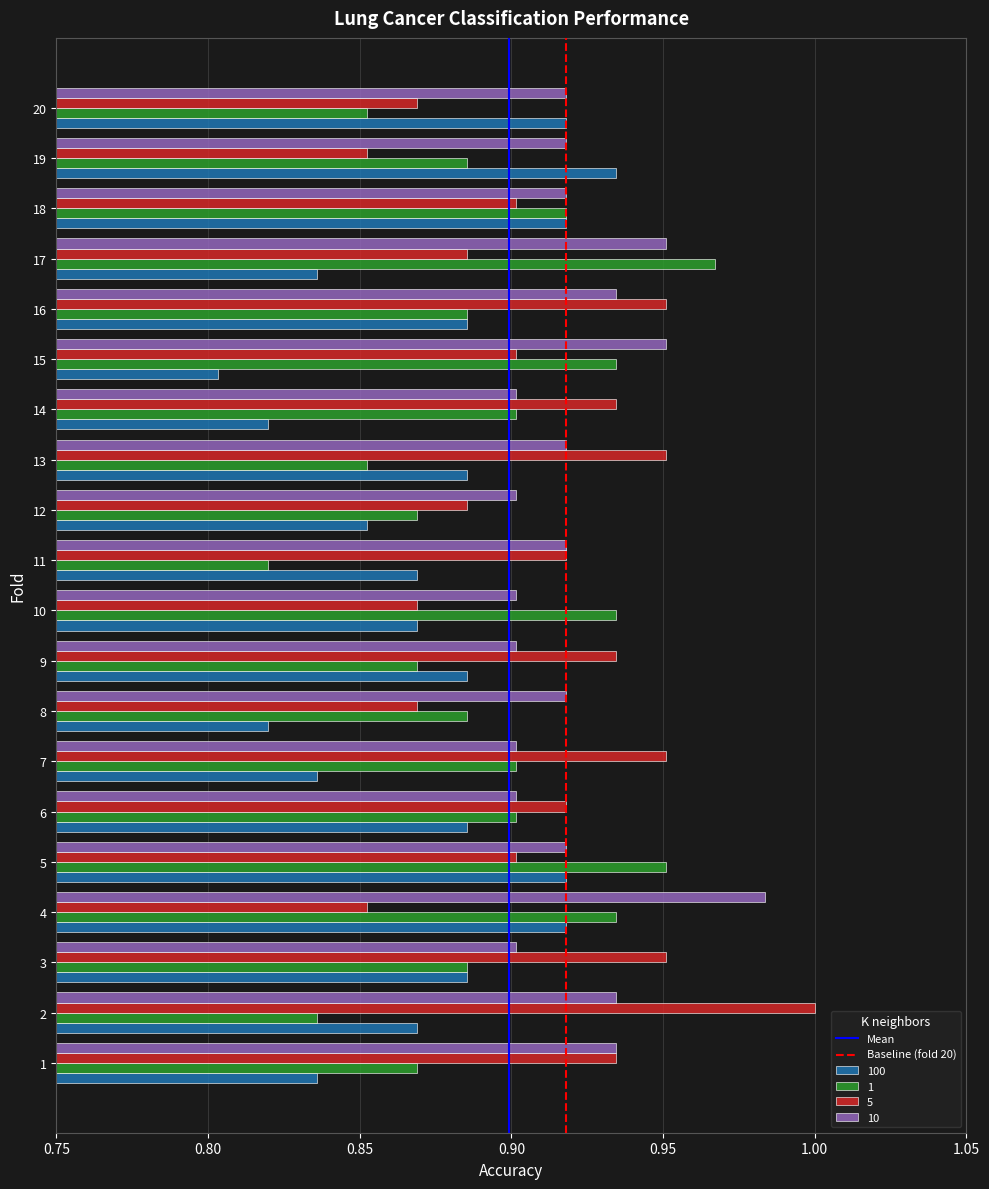

What is the sum of all 10 values?

18.4